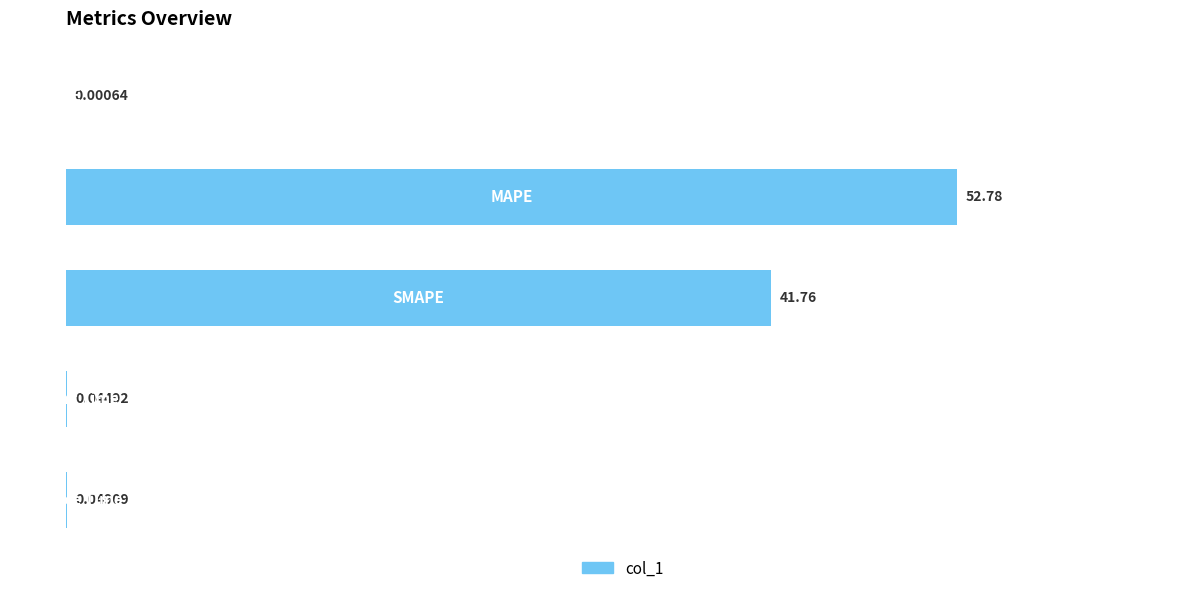

What is the sum of all values?

94.6